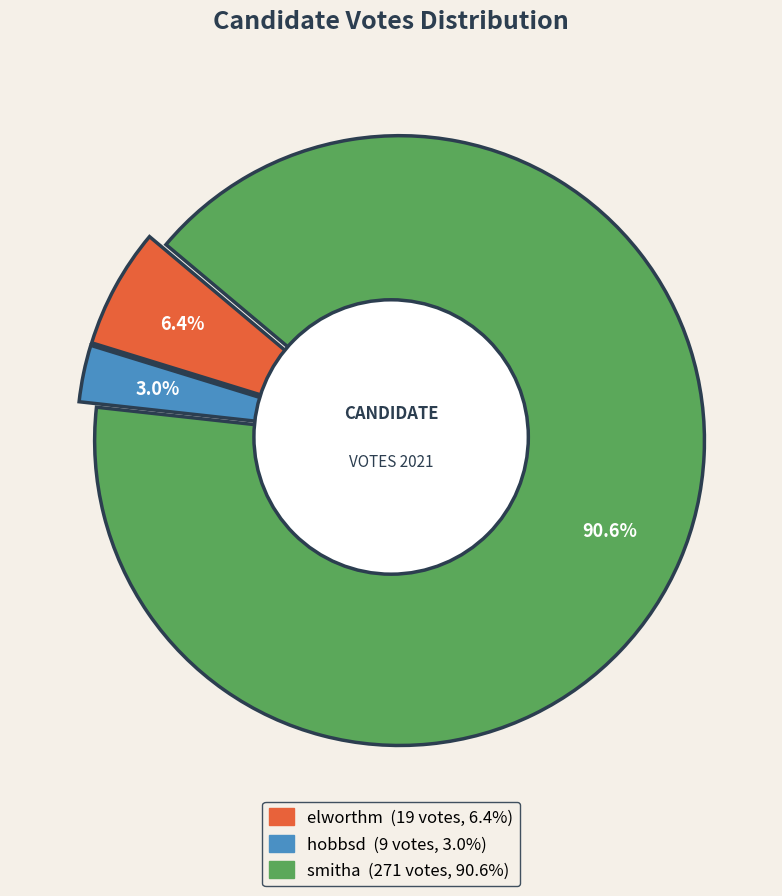

How many slices are in this pie chart?

3